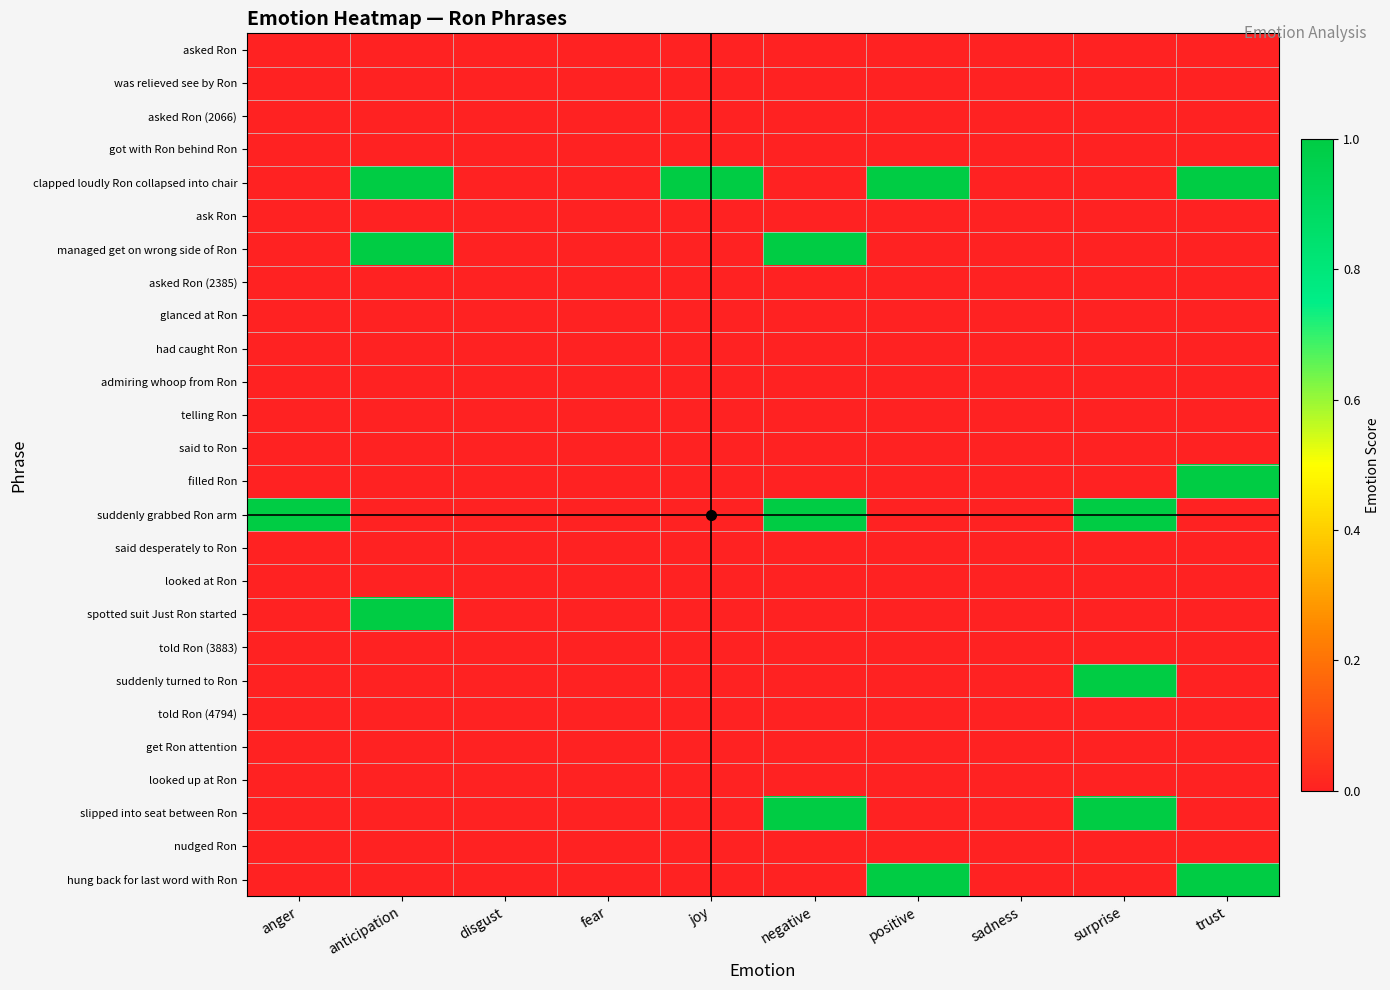

Which label corresponds to the smallest value in the chart?

anger